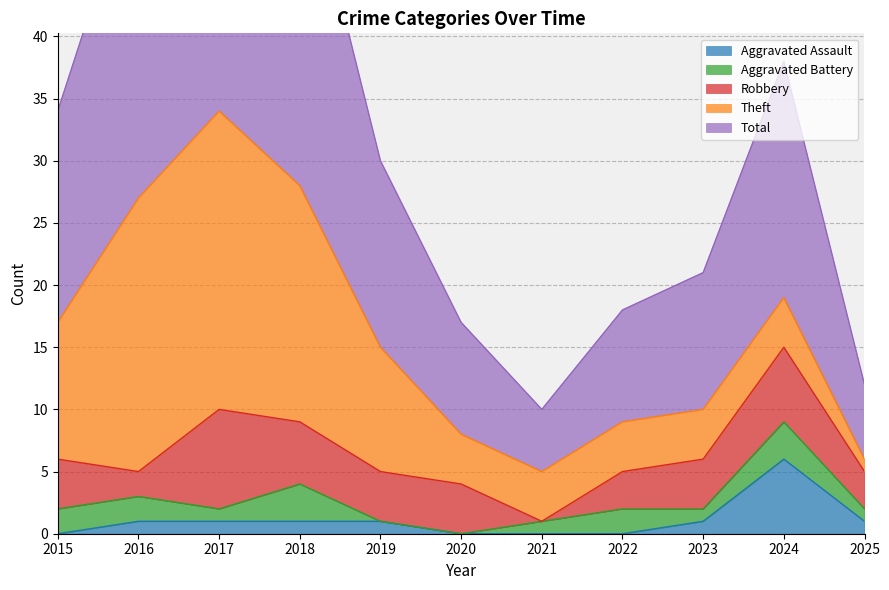

How many interior local valleys does the Robbery series have?

2